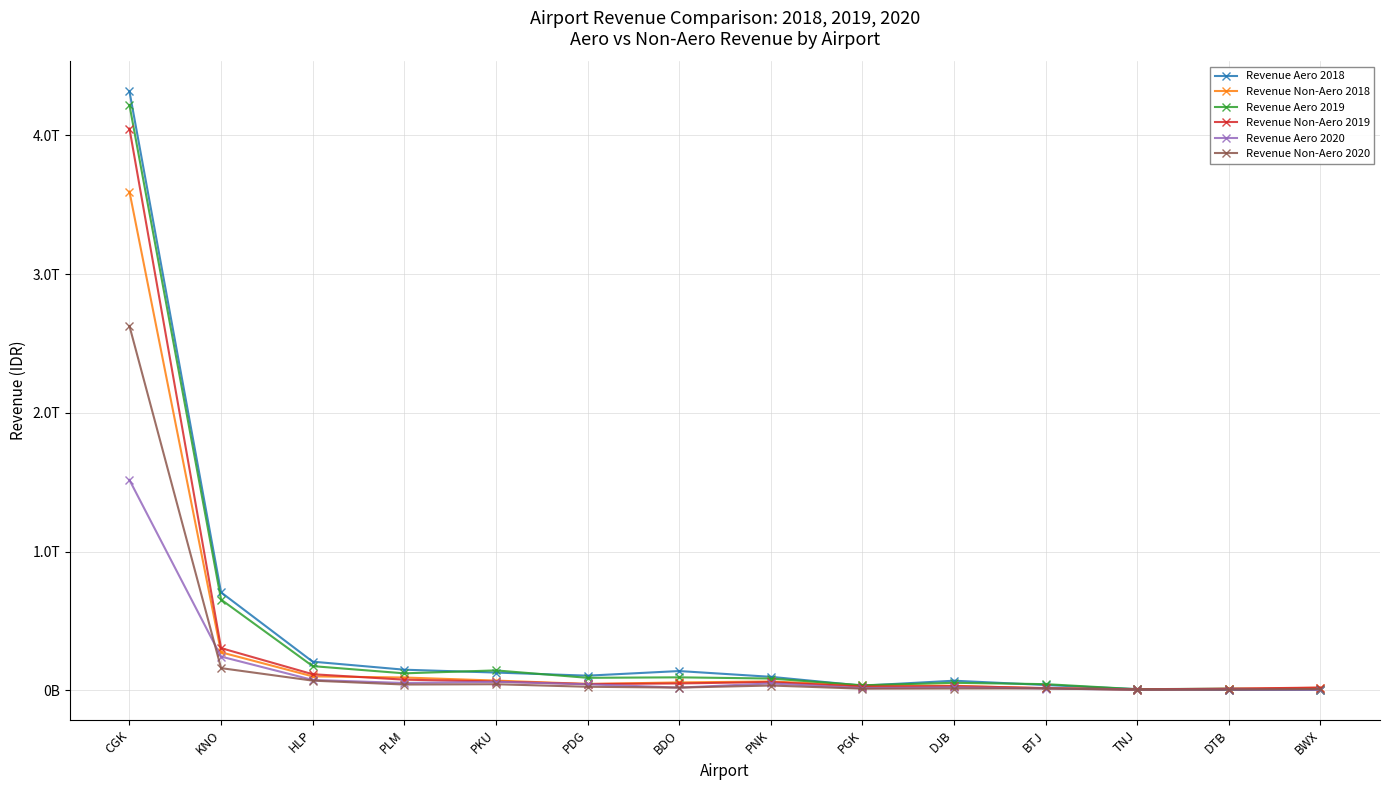

Which category has the lowest value across all series?

BWX